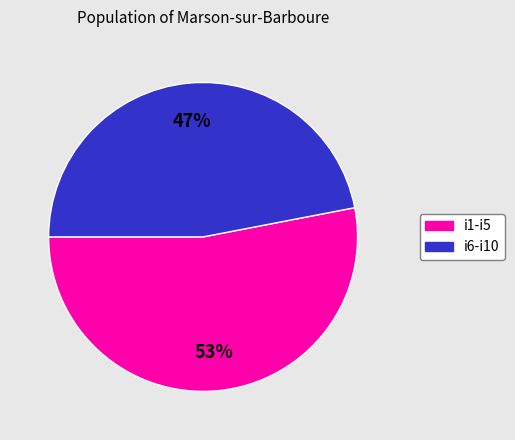

Does any single category account for the majority?

Yes